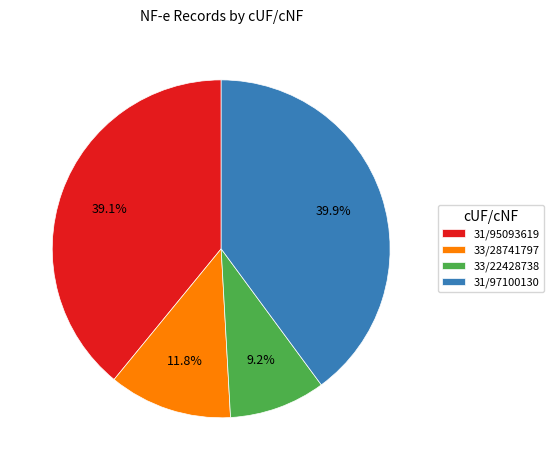

Is there any slice that represents more than half of the pie?

No